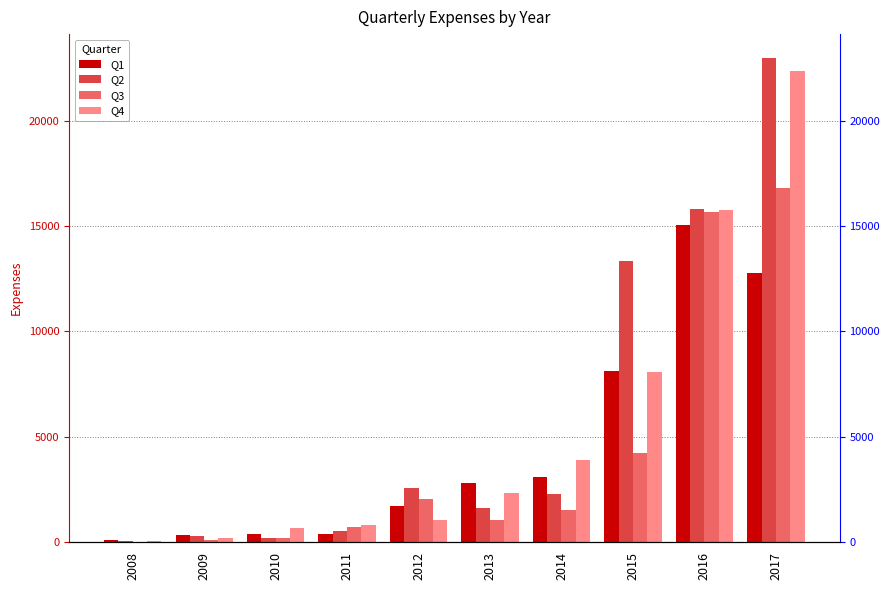

How many data points in Q4 are above 2343?

5